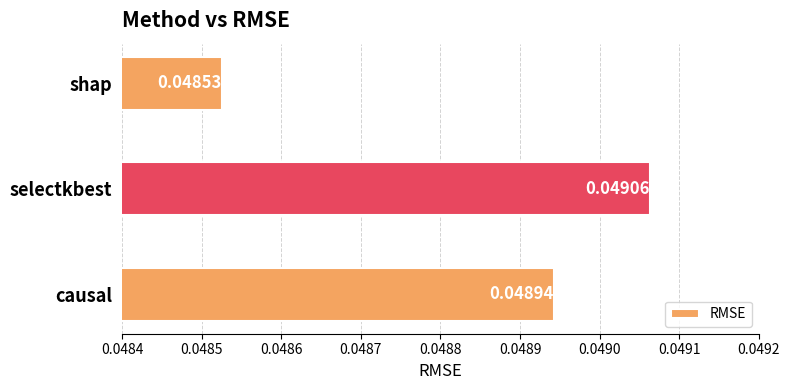

At which category does the chart reach its minimum across all series?

shap